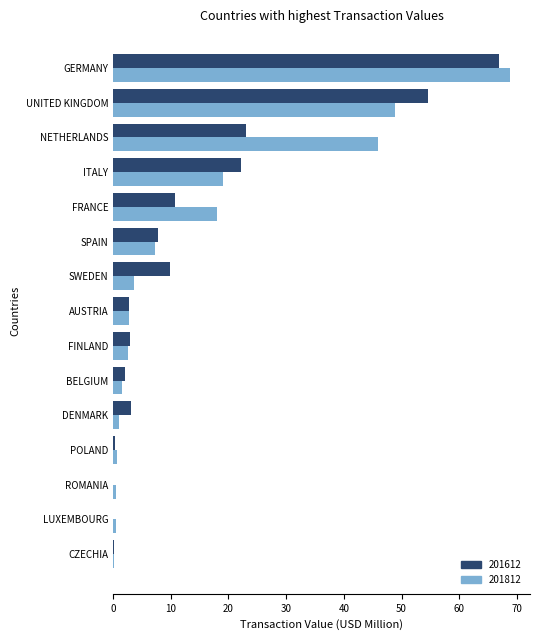

What are all the series names shown in the legend?

201612, 201812